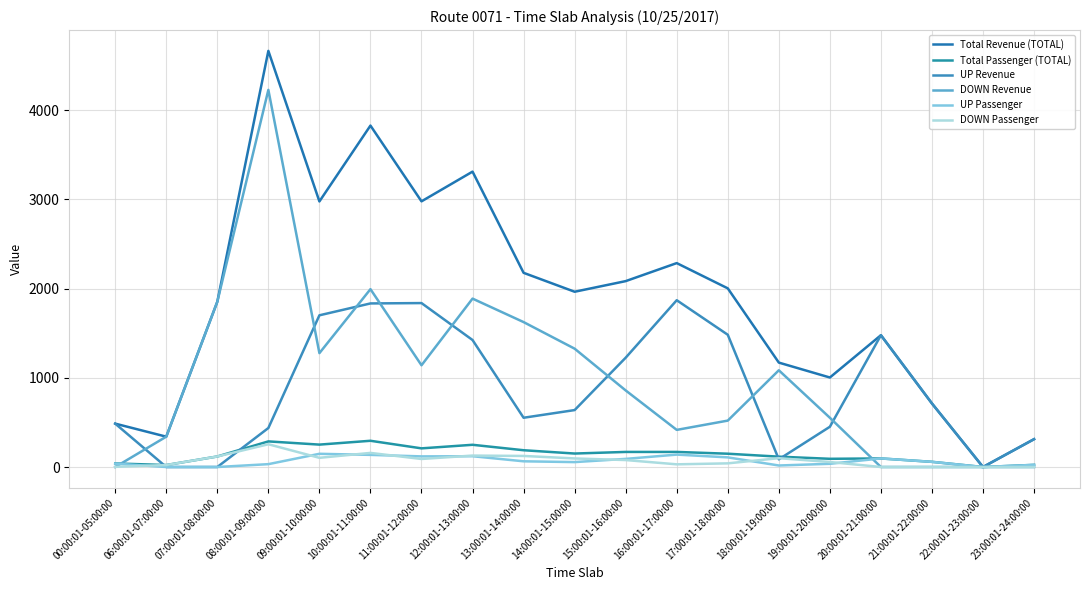

What is the greatest value displayed?

4663